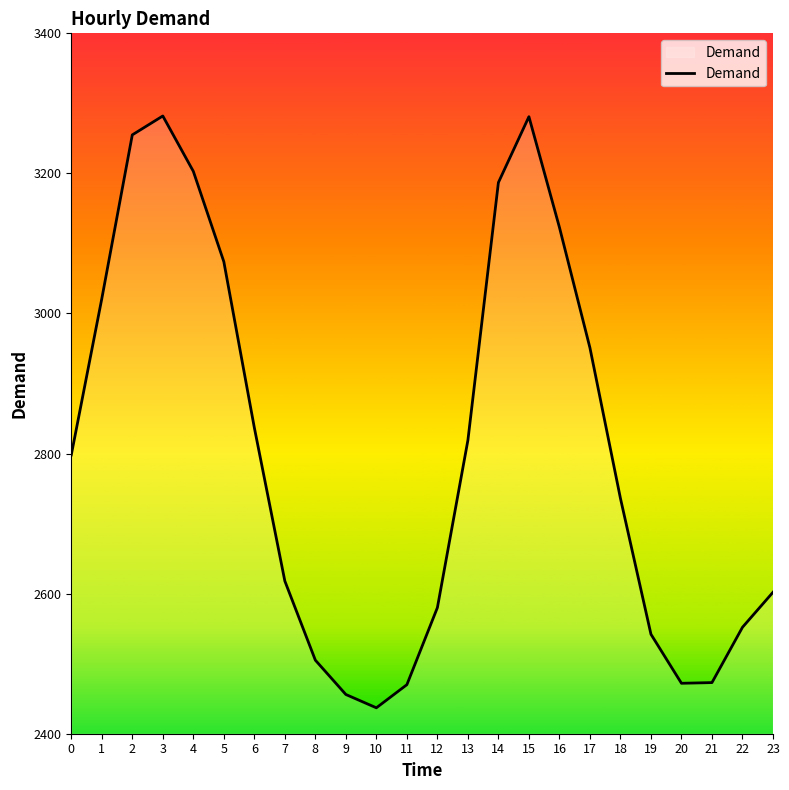

At which category does the data reach its first local peak?

3